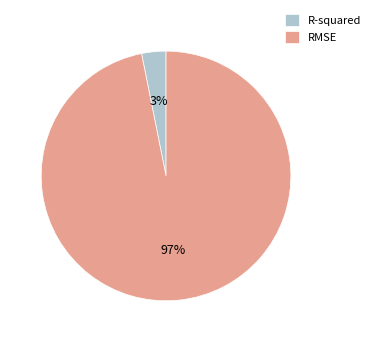

To the nearest percent, what is the combined percentage of RMSE and R-squared?

100%